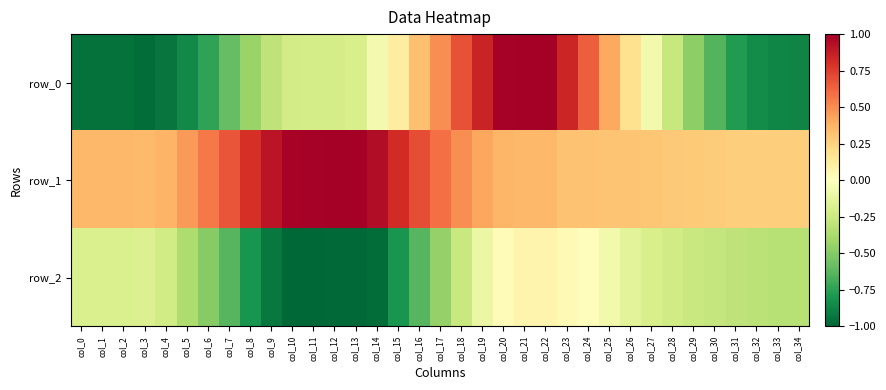

Which series has the largest total across all categories?

row_1